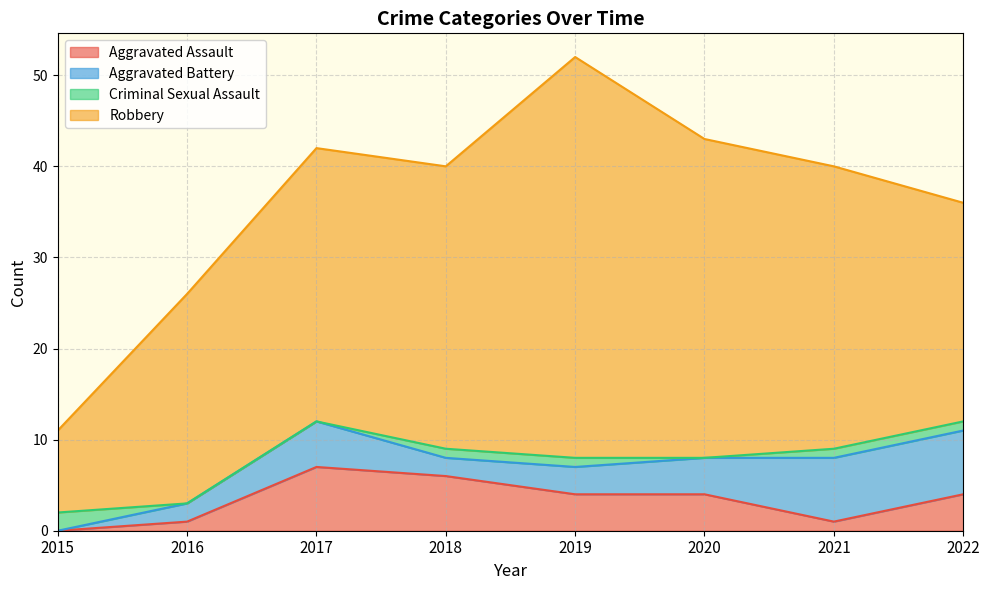

The value of Robbery at 2020 is 47. True or false?

False